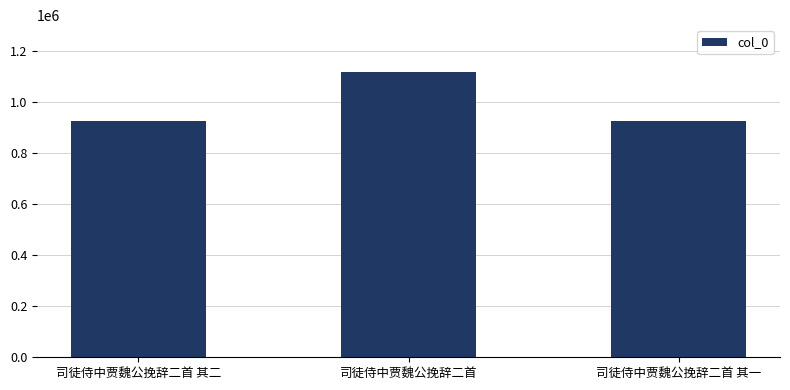

What is the sum of all values?

2962879